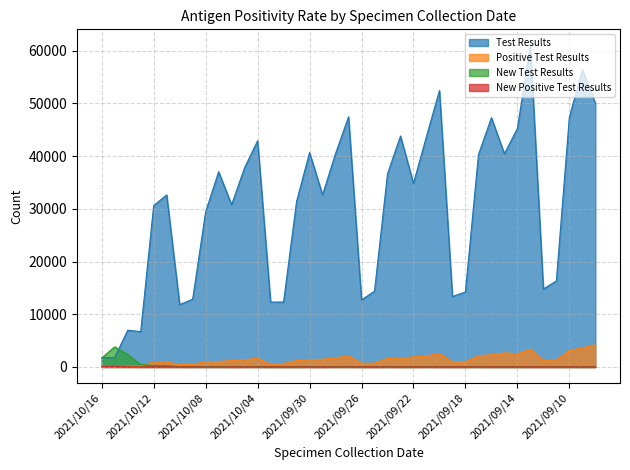

The New Test Results series shows 30 at 2021/10/09. True or false?

False